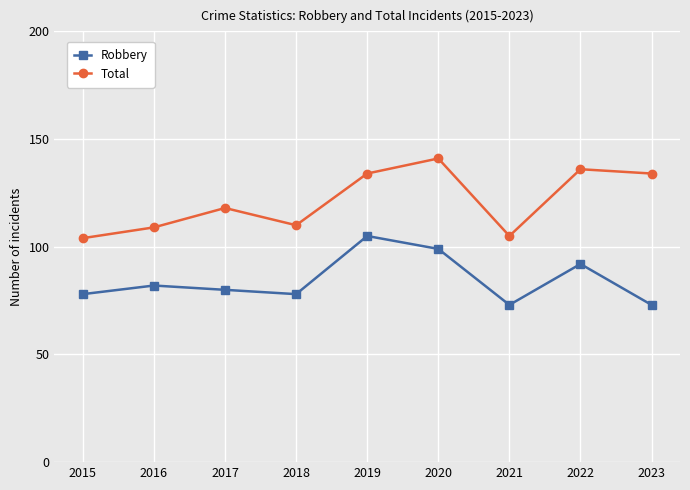

What is the value of the Total point at the 8th from the left?

136